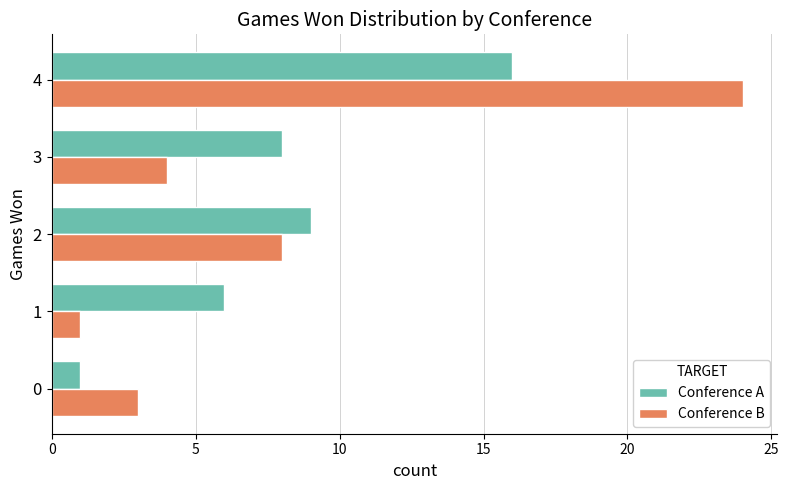

At which category does the chart reach its peak across all series?

4